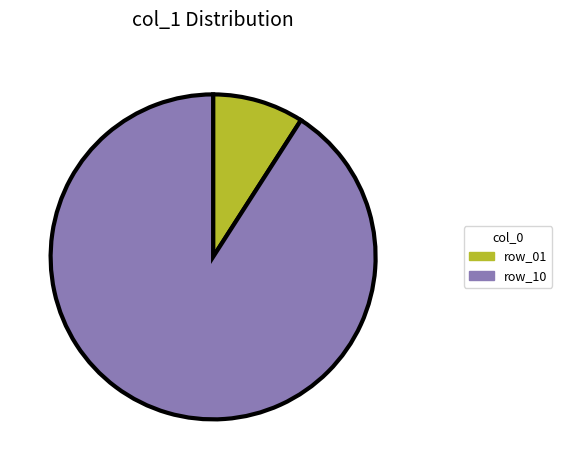

Is it true that row_10 is 78% of the pie?

False